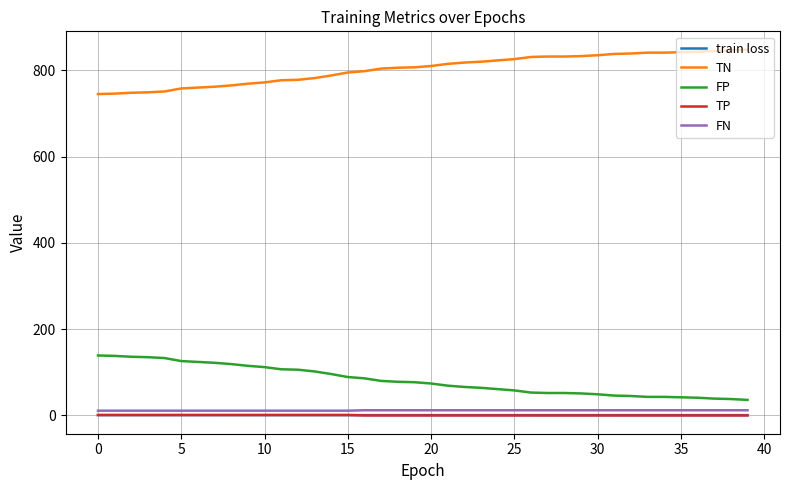

What is the maximum value shown in the chart?

848.0